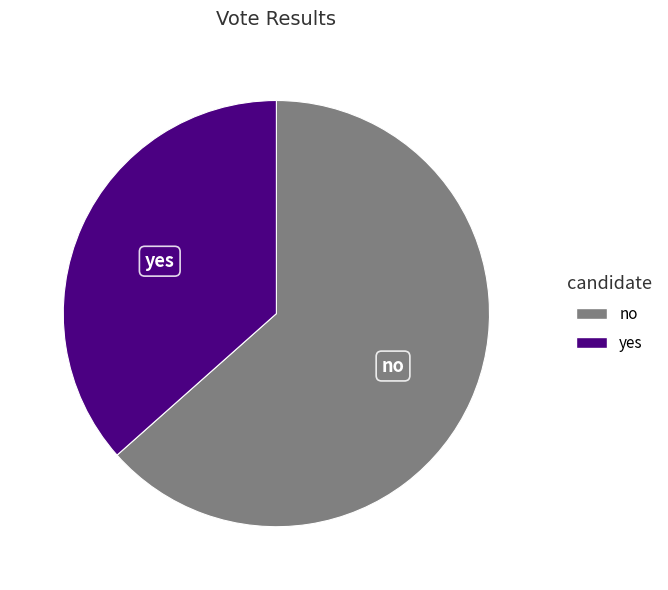

What is the smallest slice in the pie chart?

yes